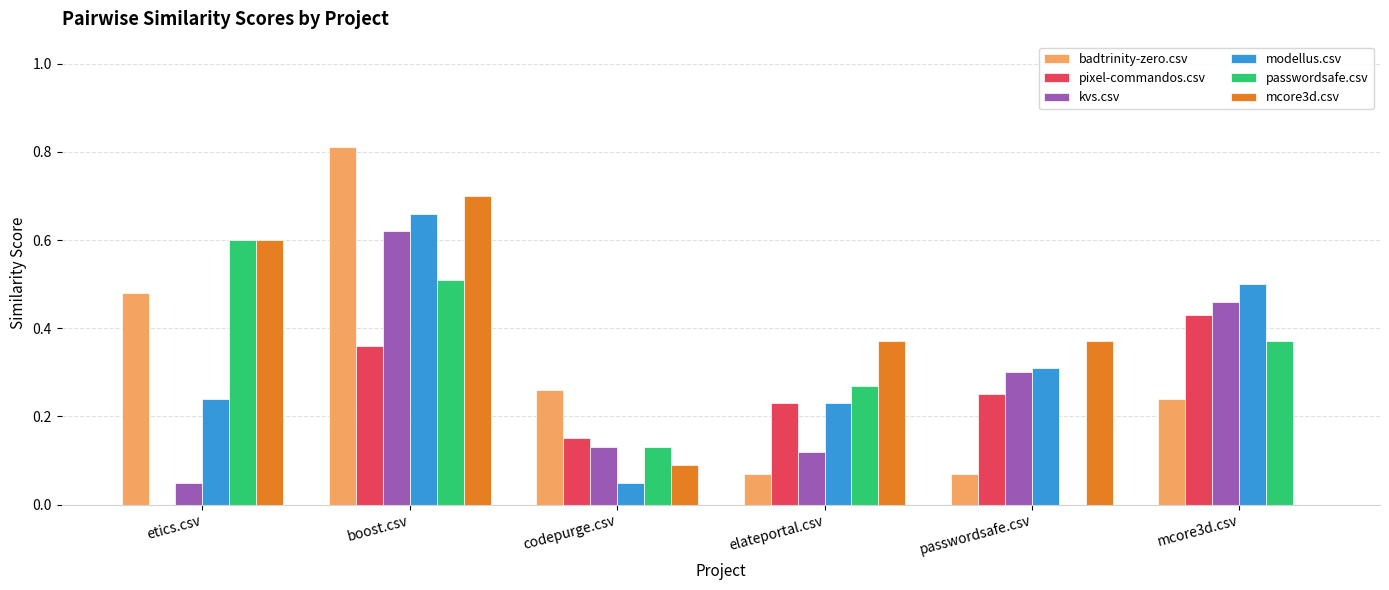

What is the sum of the pixel-commandos.csv values at mcore3d.csv and boost.csv?

0.8